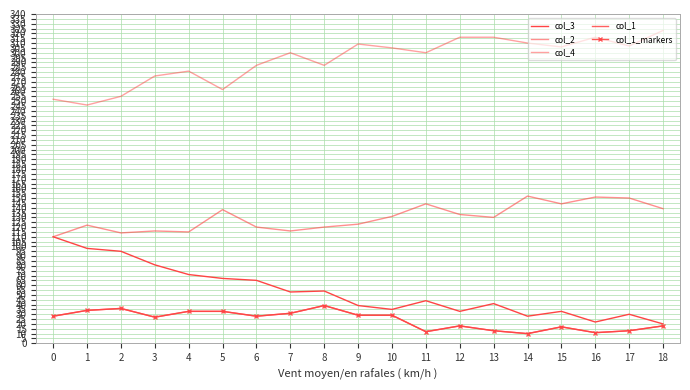

At which label is col_1_markers closest to 24?

3